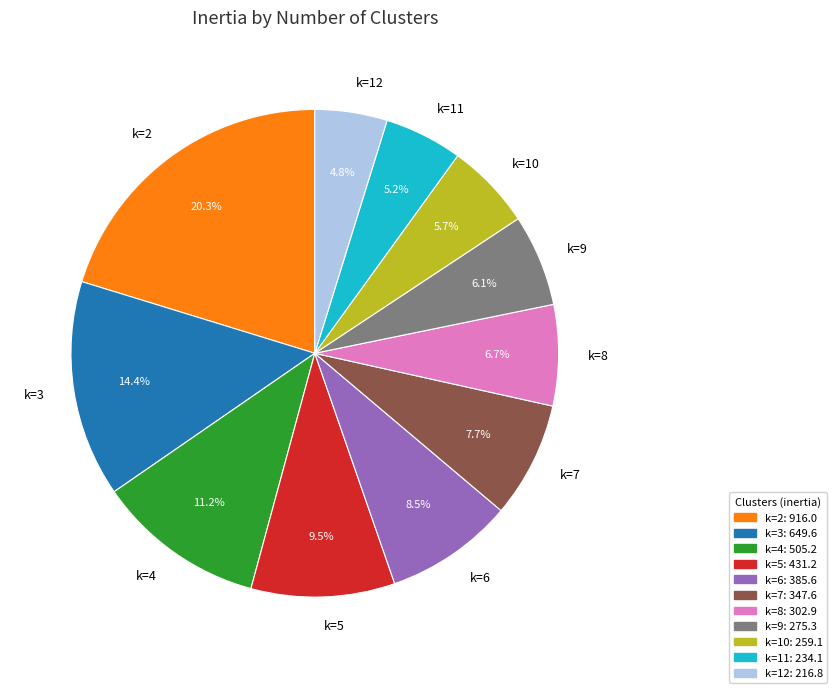

Which category has the biggest portion of the pie?

k=2